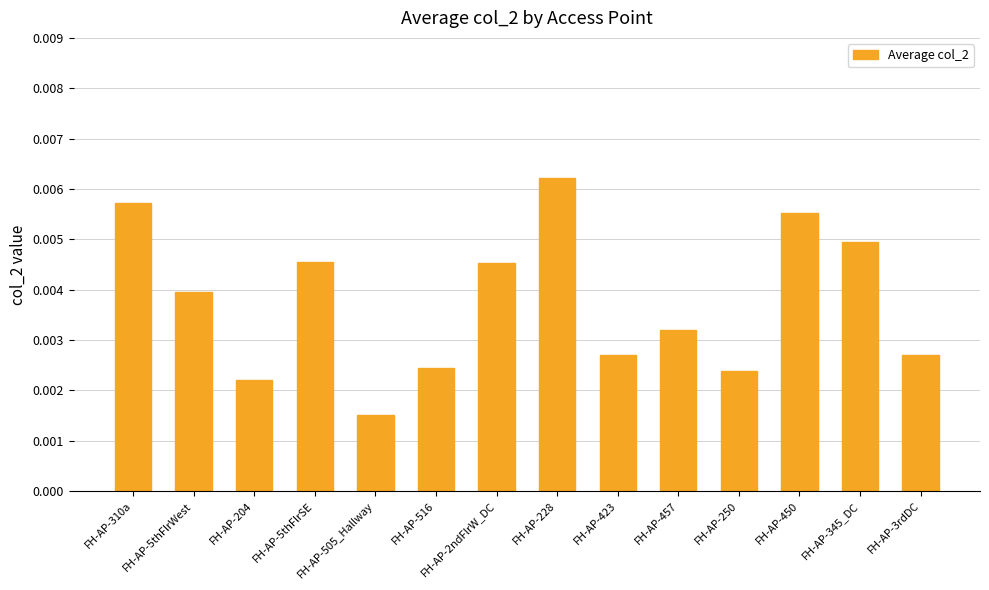

At which category does the chart reach its minimum across all series?

FH-AP-505_Hallway